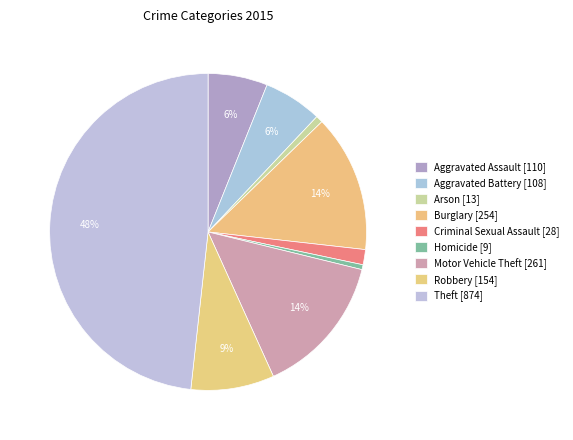

To the nearest percent, what percentage of the pie is Motor Vehicle Theft?

14%